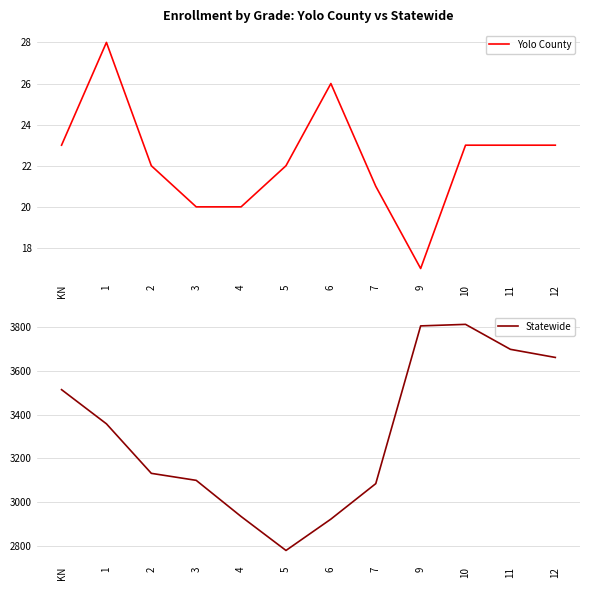

The value of Yolo County at KN is 7. True or false?

False